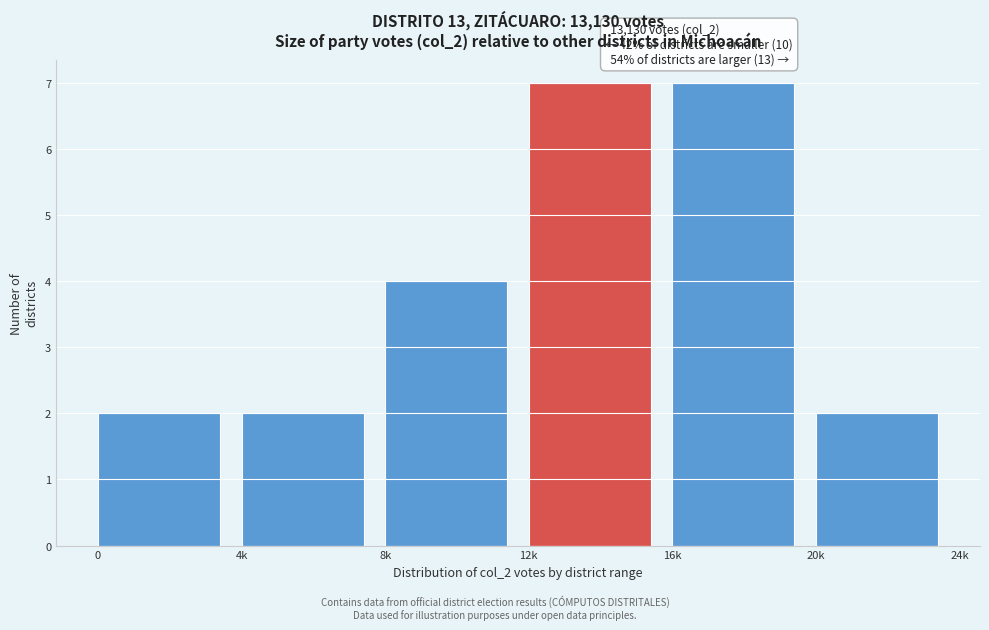

Reading right to left, what are all the values shown in this chart?

2	7	7	4	2	2